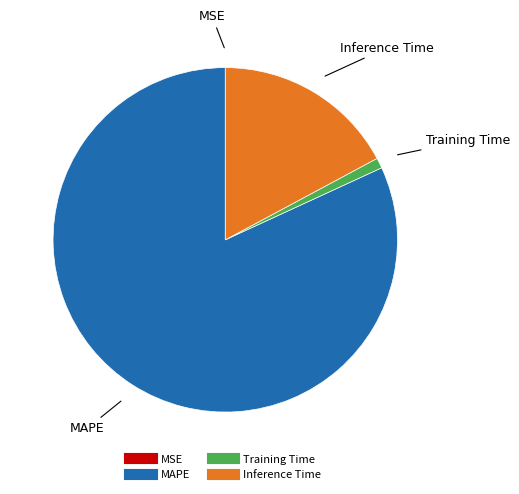

Is there any slice that represents more than half of the pie?

Yes